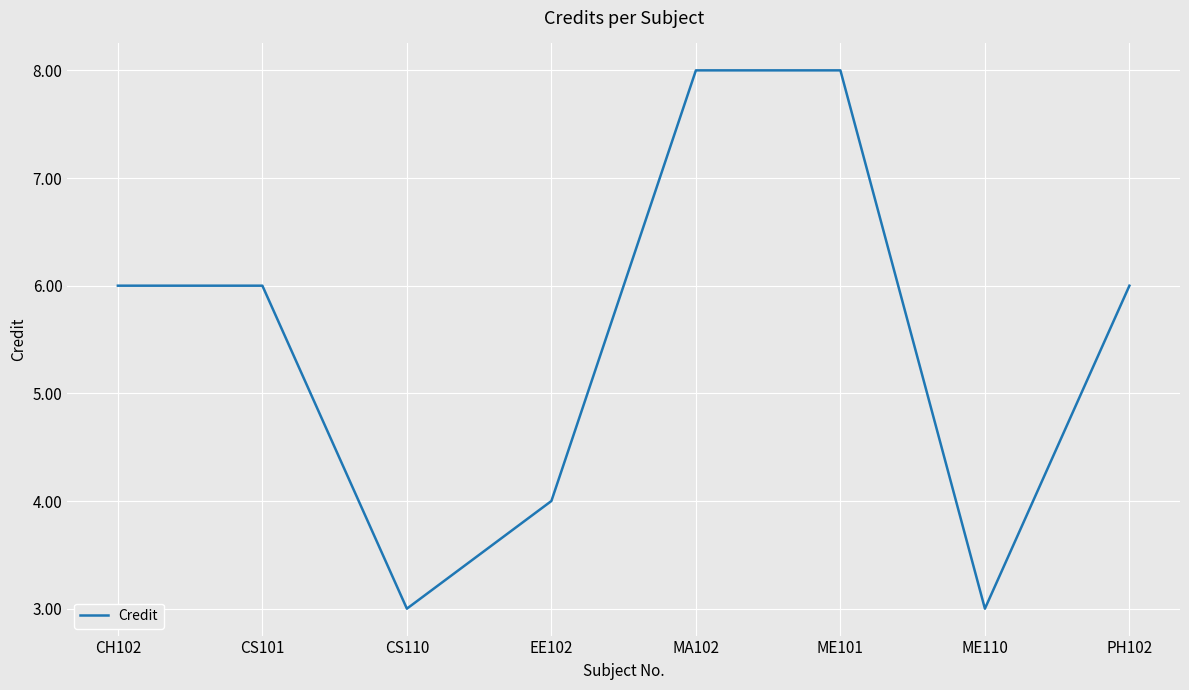

How many categories are shown in the chart?

8